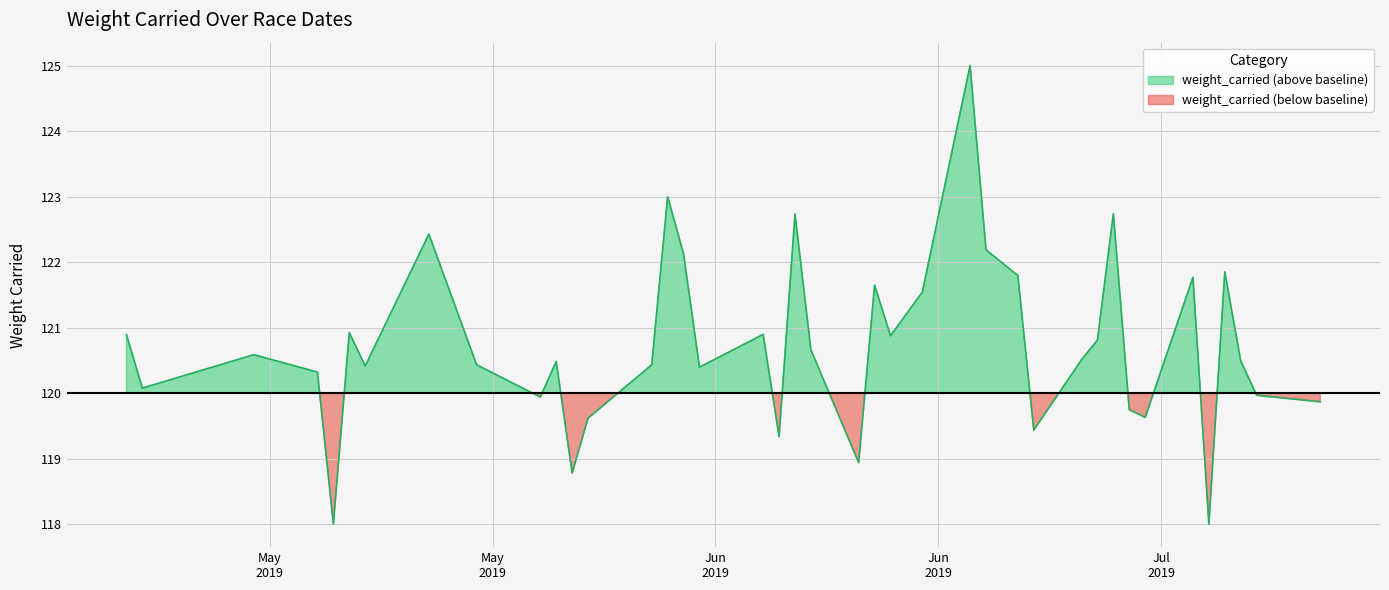

How many points are higher than both their immediate neighbors (excluding endpoints)?

12